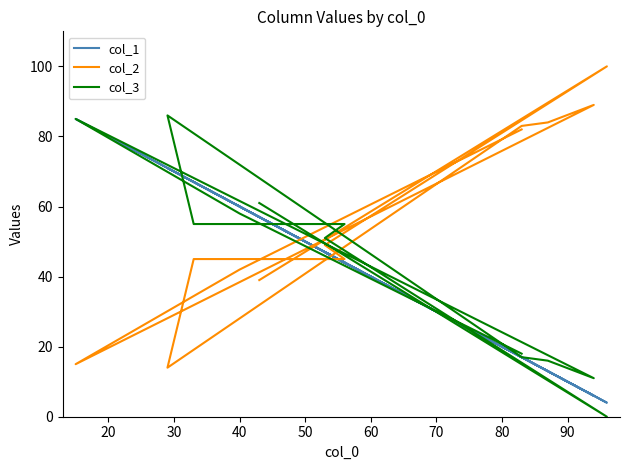

Which series has the widest spread of values?

col_2